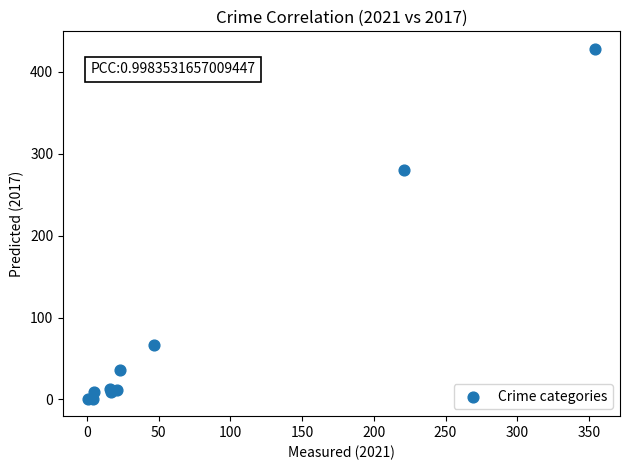

What Y value in the scatter plot is closest to 214?

280